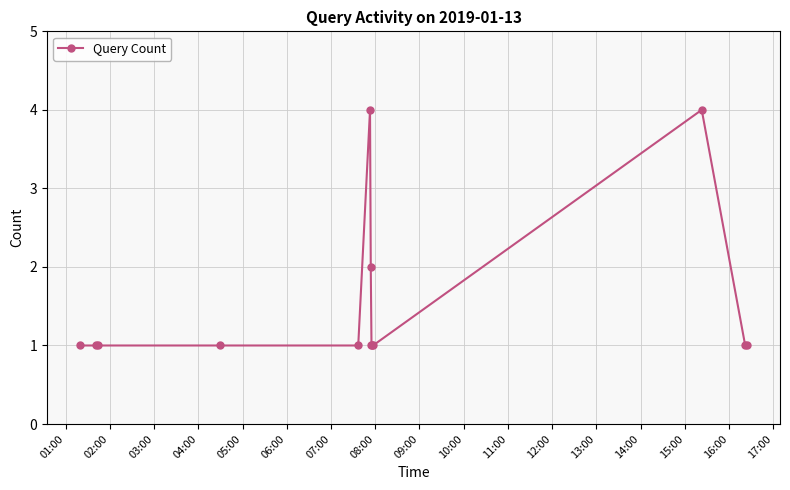

Reading left to right, transcribe all the data shown in this chart.

1	1	1	1	1	4	2	1	1	1	4	1	1